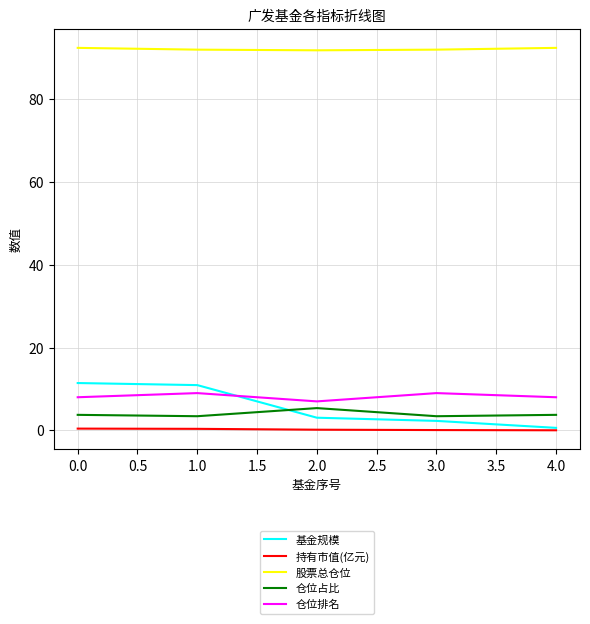

The value of 仓位排名 at 4.0 is 8.0. True or false?

True